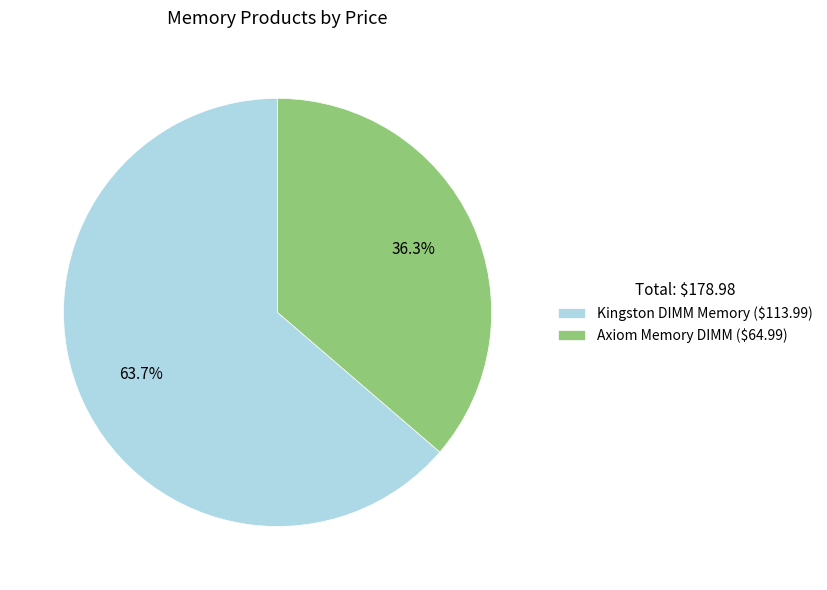

What is the ratio of the value at Axiom Memory DIMM to the value at Kingston DIMM Memory?

0.6